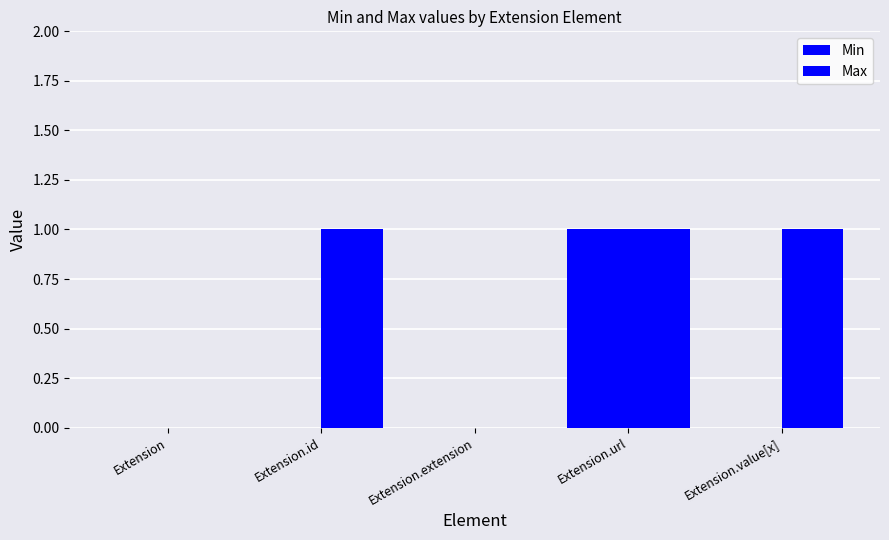

What is the average value of the Max series?

1